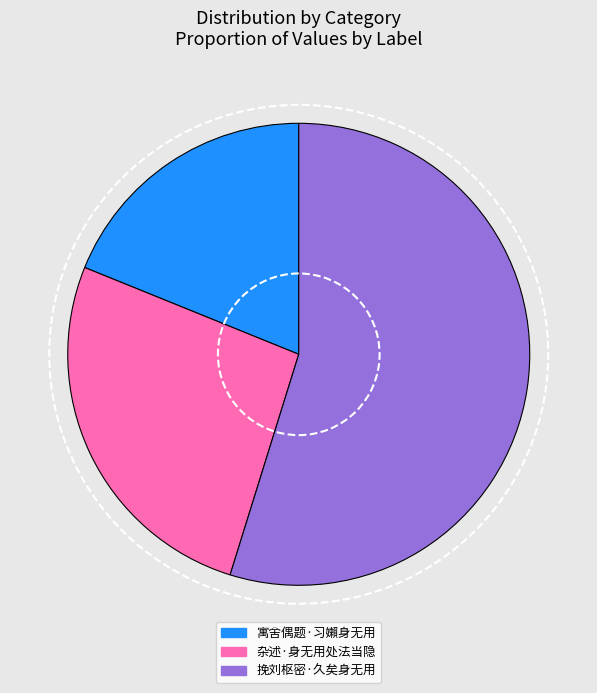

Which has a higher value, 寓舍偶题·习嬾身无用 or 挽刘枢密·久矣身无用?

挽刘枢密·久矣身无用